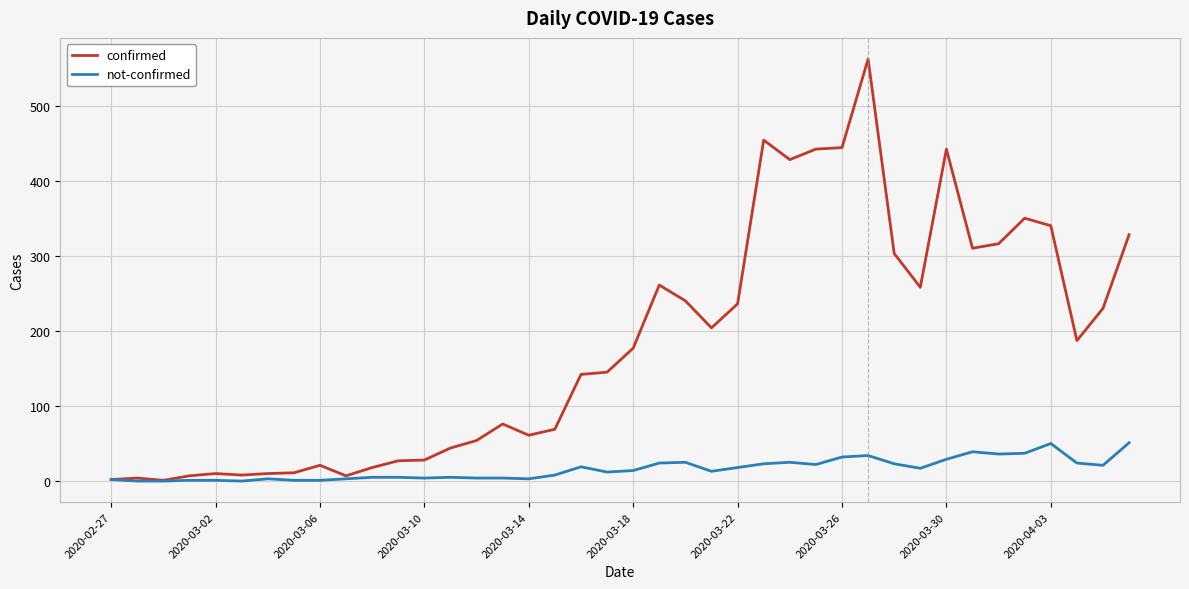

What is the greatest value displayed?

562